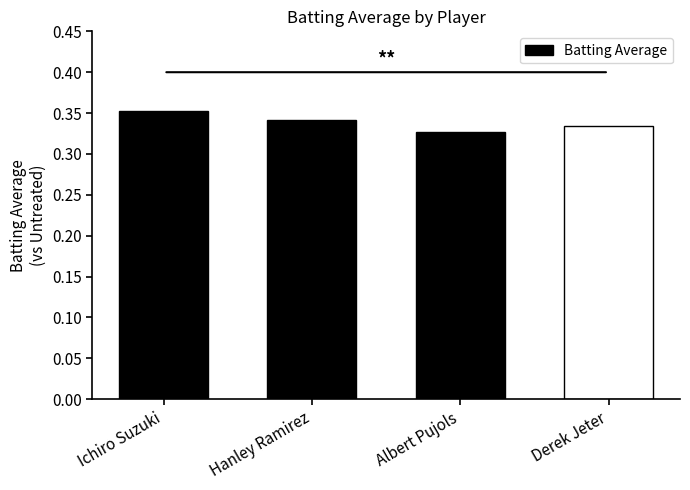

True or false: the data shows 0.2 at Albert Pujols.

False